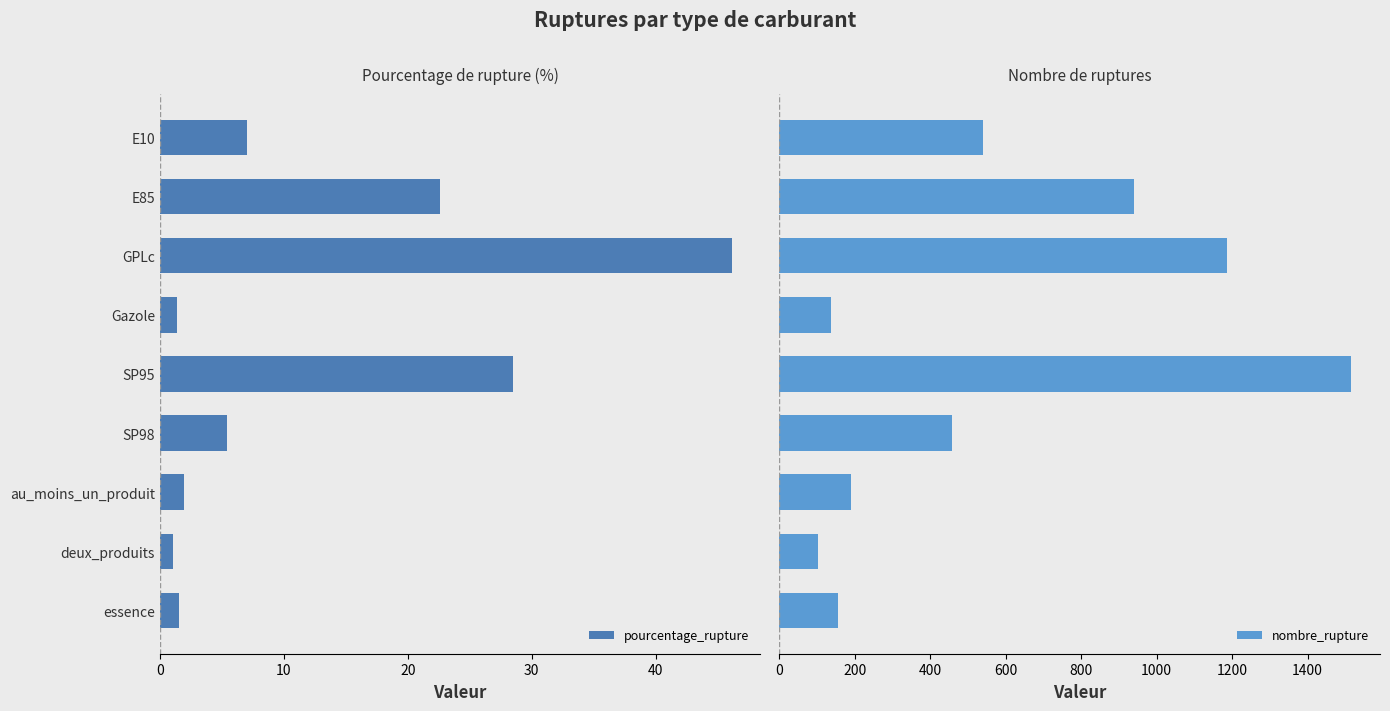

How many bars are there in total?

18